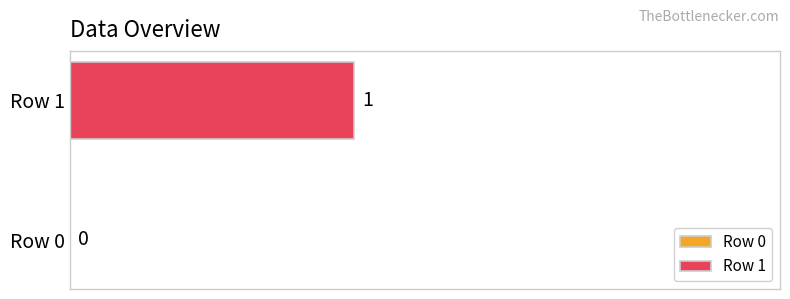

Reading left to right, list all the values displayed in this chart.

0	1